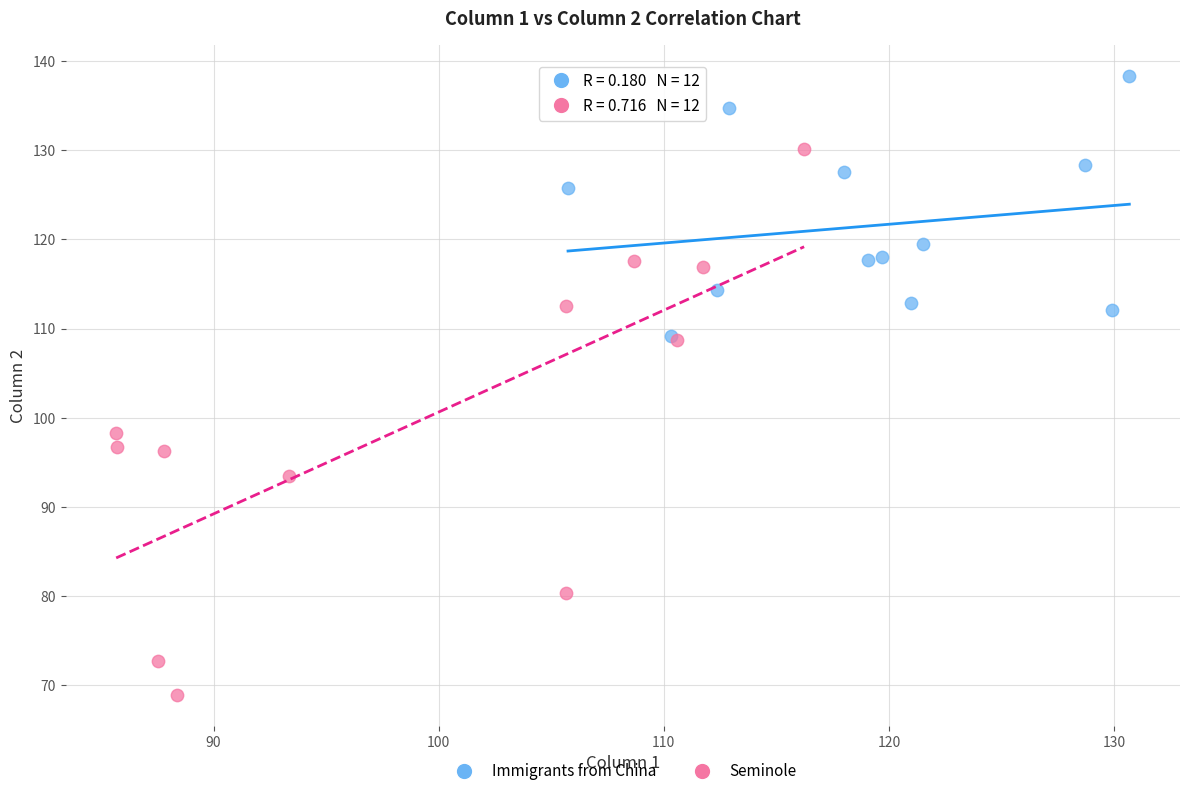

Which series contains the lowest Y value?

Seminole